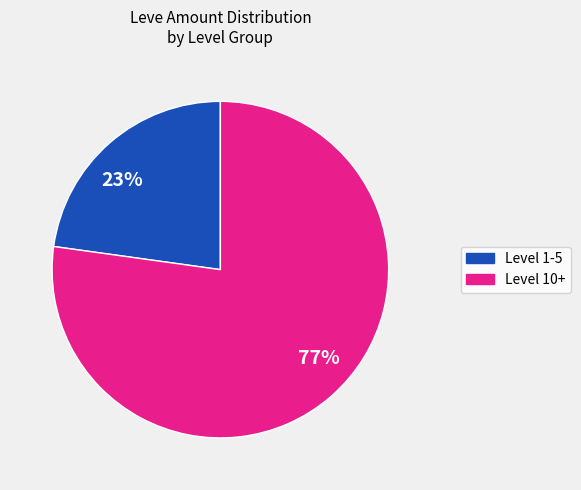

Which has a higher value, 77% or 23%?

77%